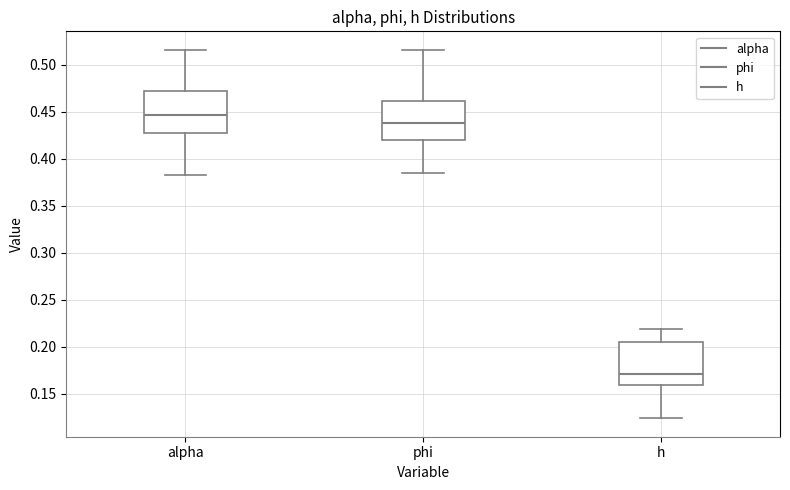

Reading left to right, read every box against the y-axis: the position of its median line, the range the box covers, and the ends of its whiskers. The values are not printed on the chart, so give them approximately, as read against the axis.

alpha: median 0.445, box 0.425 to 0.470, whiskers 0.380 to 0.515
phi: median 0.440, box 0.420 to 0.460, whiskers 0.385 to 0.515
h: median 0.170, box 0.160 to 0.205, whiskers 0.125 to 0.220